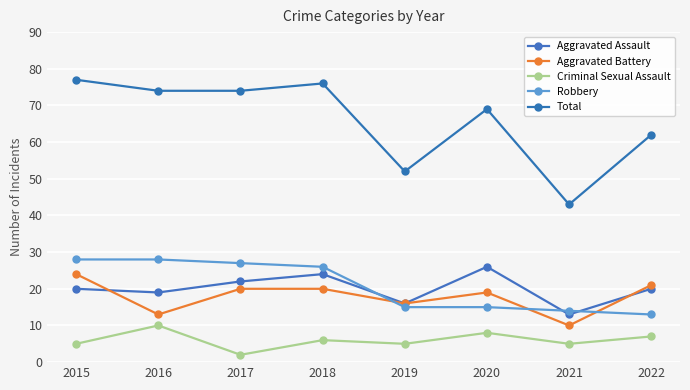

Is it true that Total equals 40 at 2017?

False